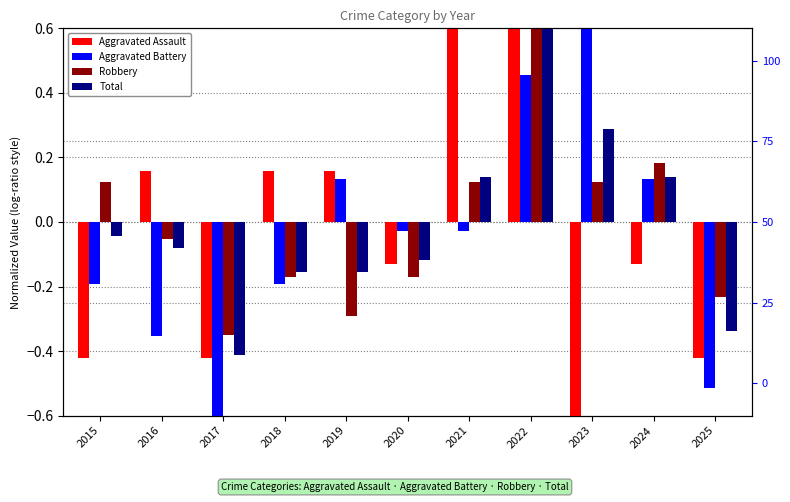

What is the value of the Total bar at the 8th from the left?

0.7